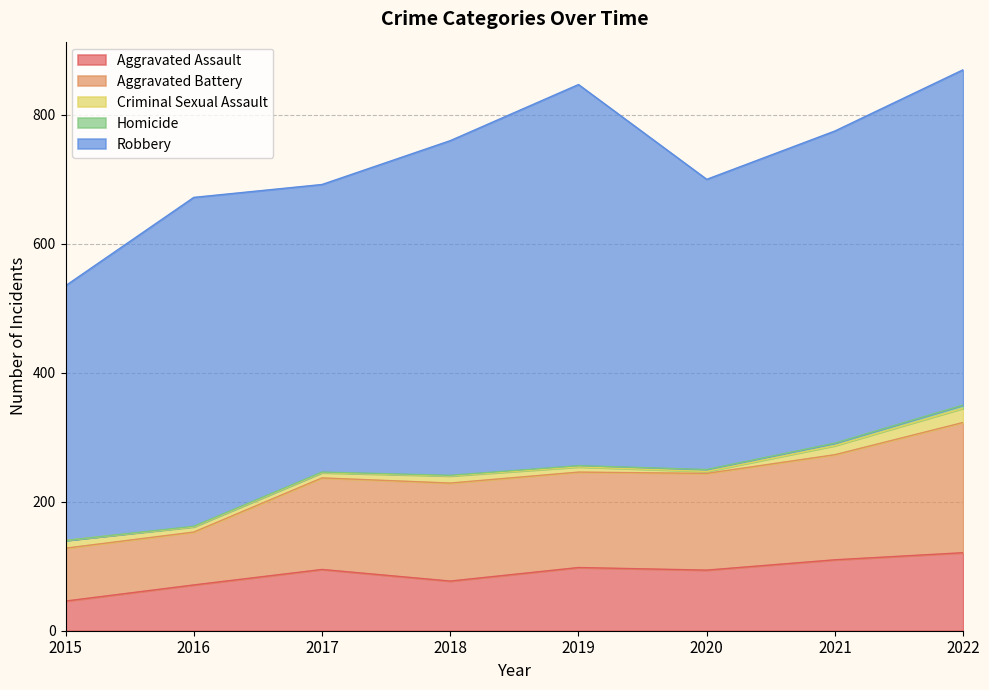

What is the value of the Aggravated Assault point at the 5th from the left?

98